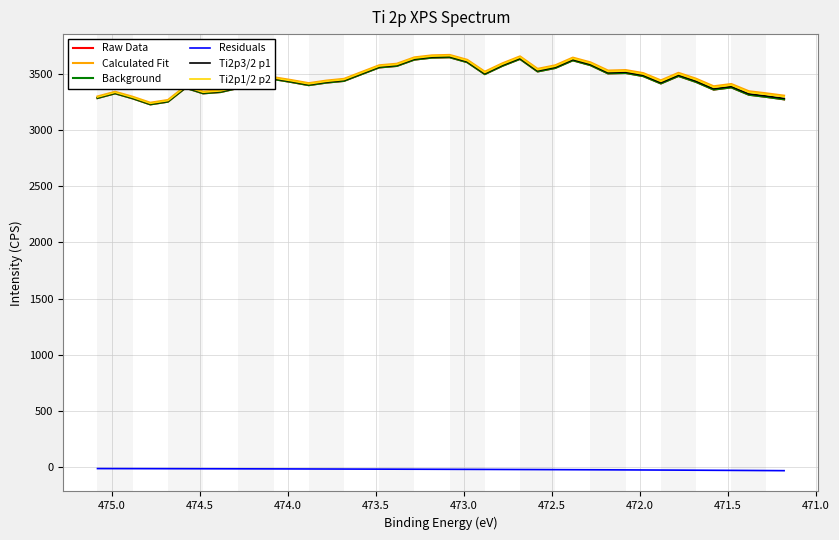

What is the smallest value displayed?

-33.0